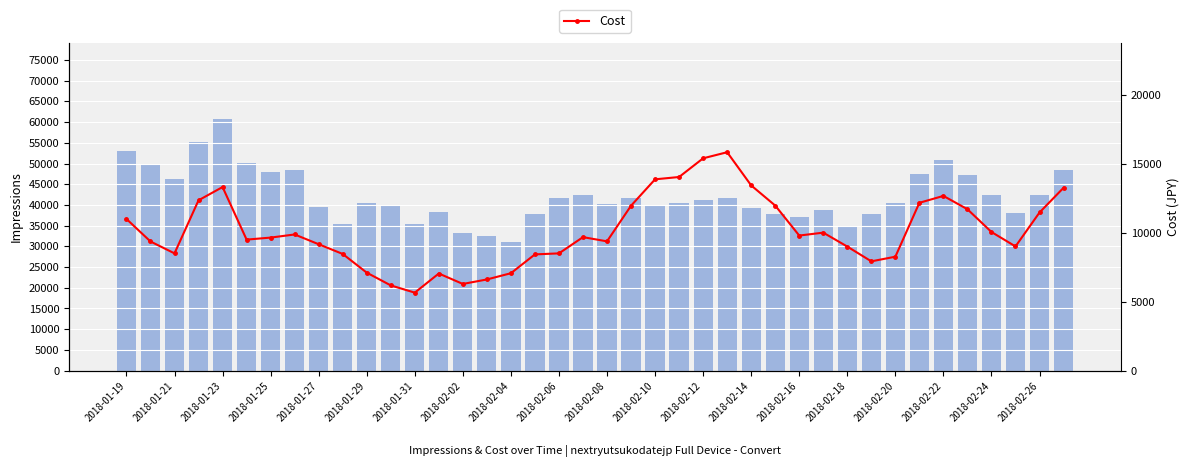

What is the average value of the Impressions series?

42186.8